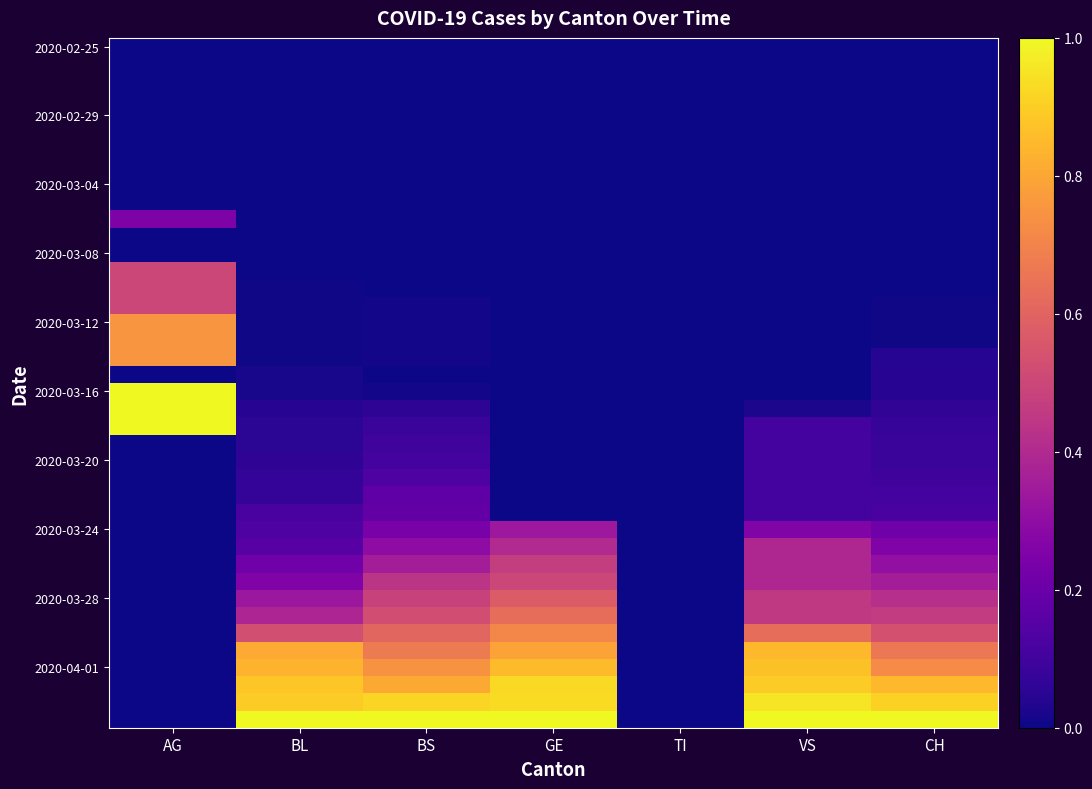

Which has a higher value, GE or AG?

GE